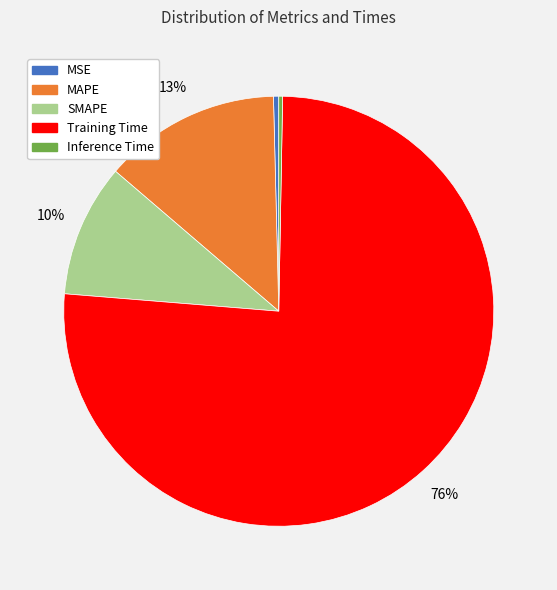

To the nearest percent, what portion does MAPE represent?

13%